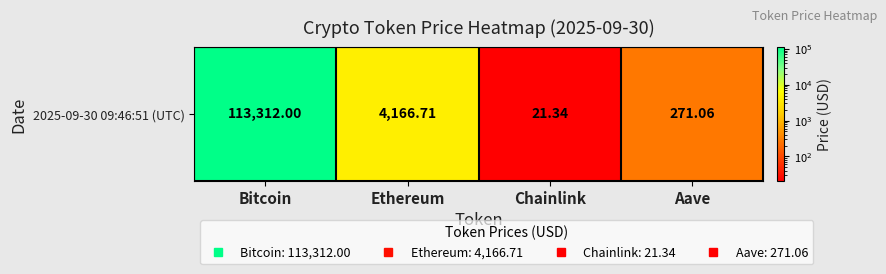

Where is the data nearest to the value 56666?

Ethereum